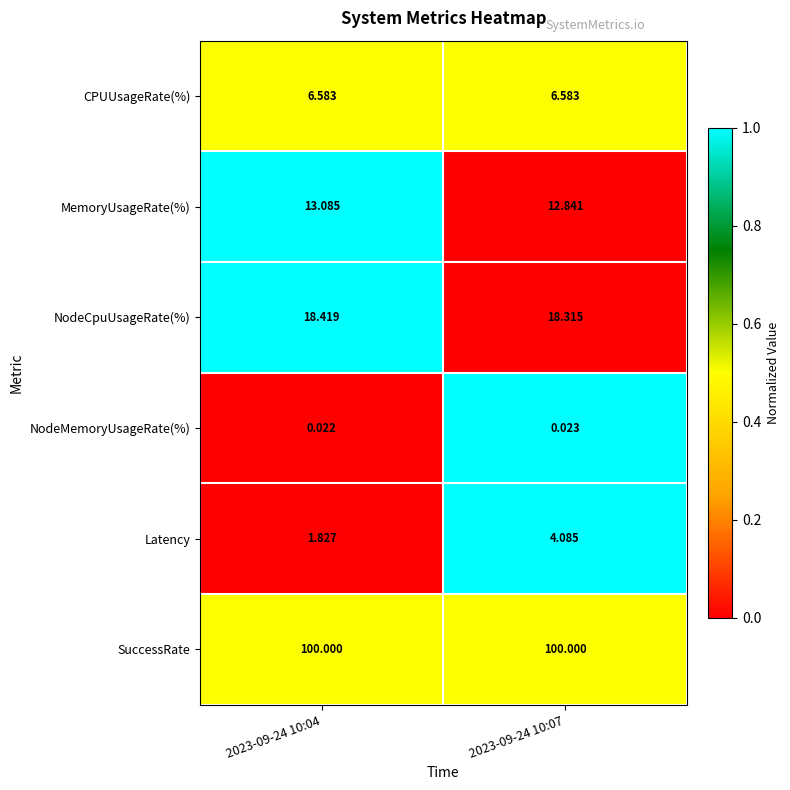

Which series has the widest spread of values?

Latency